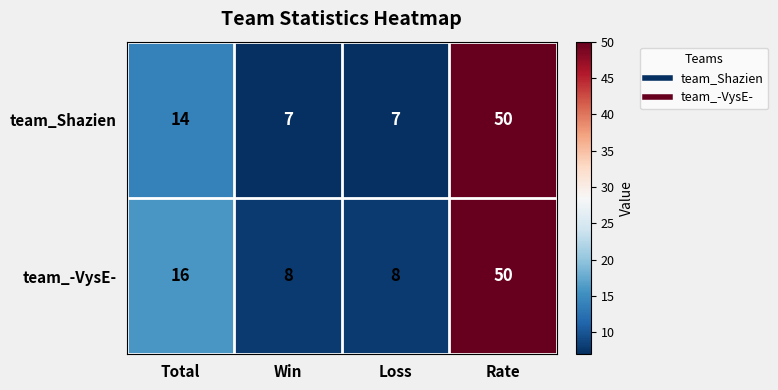

Reading left to right, transcribe all the data shown in this chart.

team_Shazien: Total=14	Win=7	Loss=7	Rate=50
team_-VysE-: Total=16	Win=8	Loss=8	Rate=50